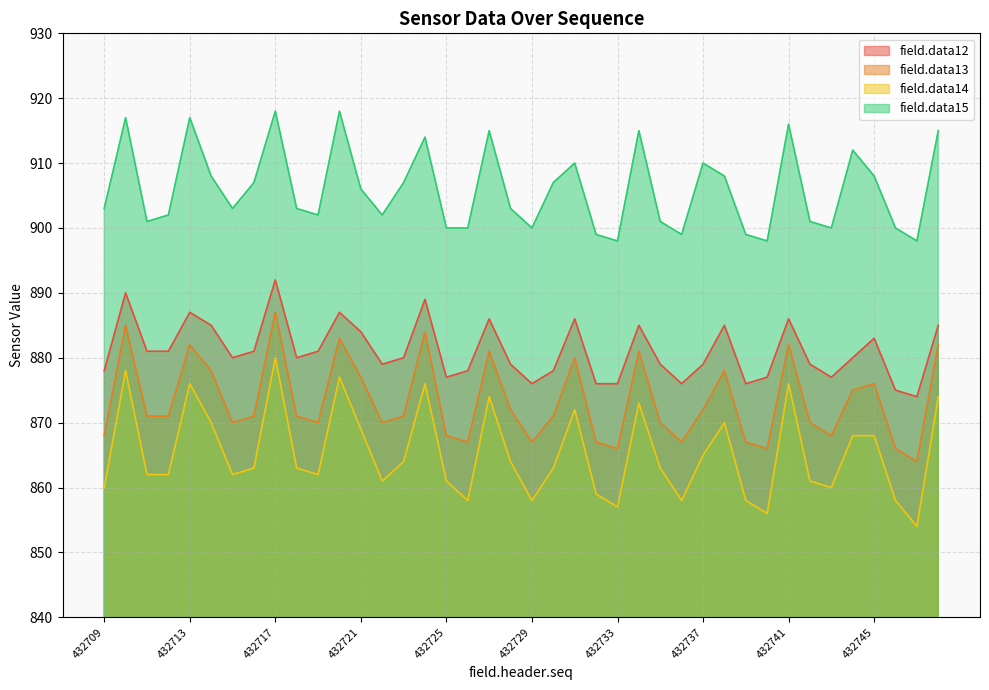

Which category has the lowest value in the field.data15 series?

432733